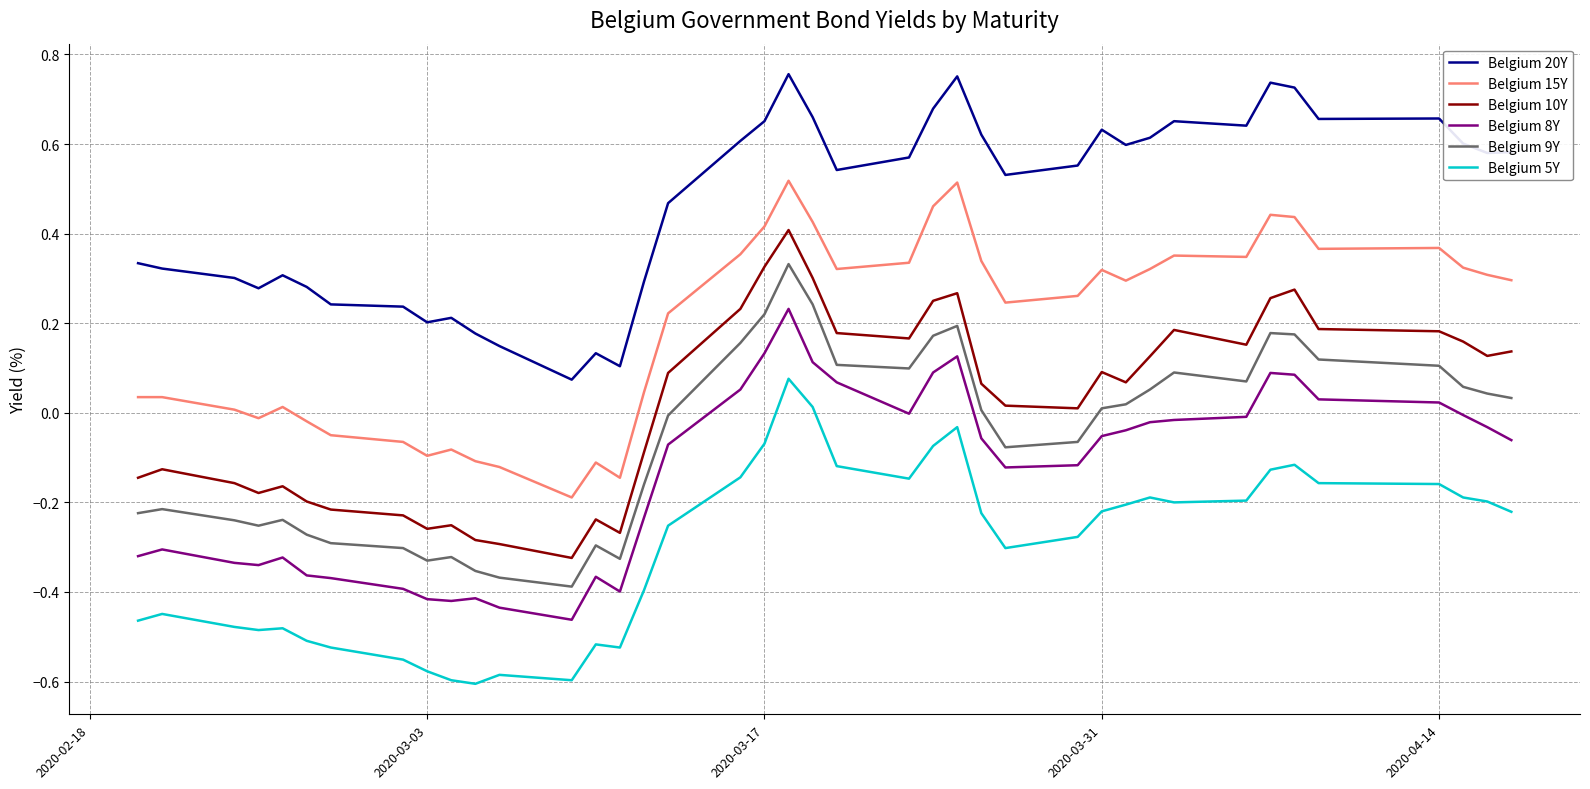

List the series in order of their peak value, lowest first.

Belgium 5Y, Belgium 8Y, Belgium 9Y, Belgium 10Y, Belgium 15Y, Belgium 20Y